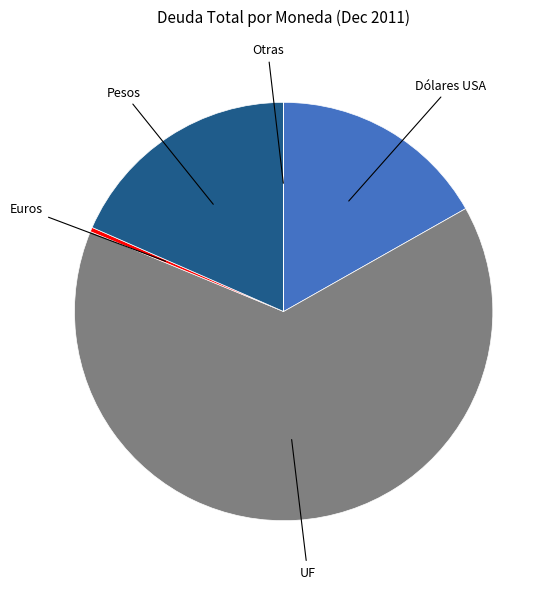

The UF slice represents 57% of the pie. True or false?

False